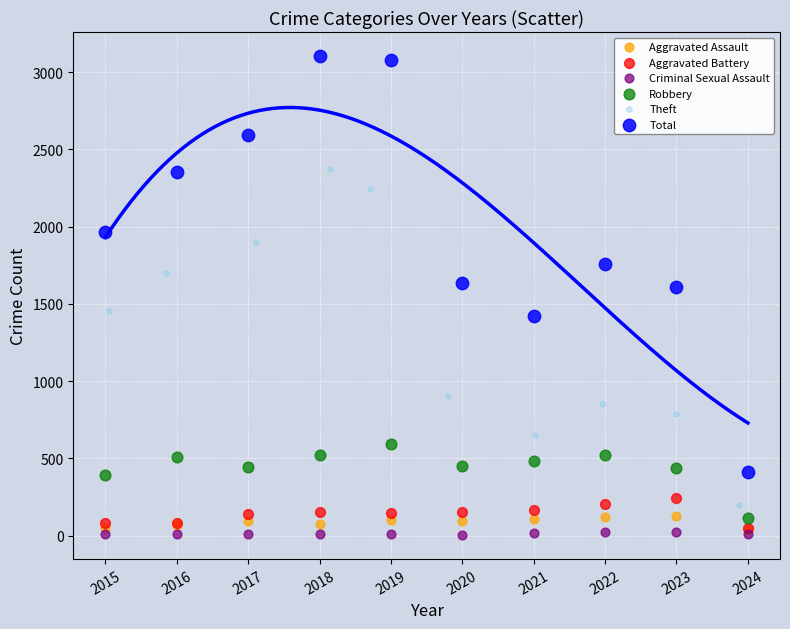

Which series contains the highest Y value?

Total